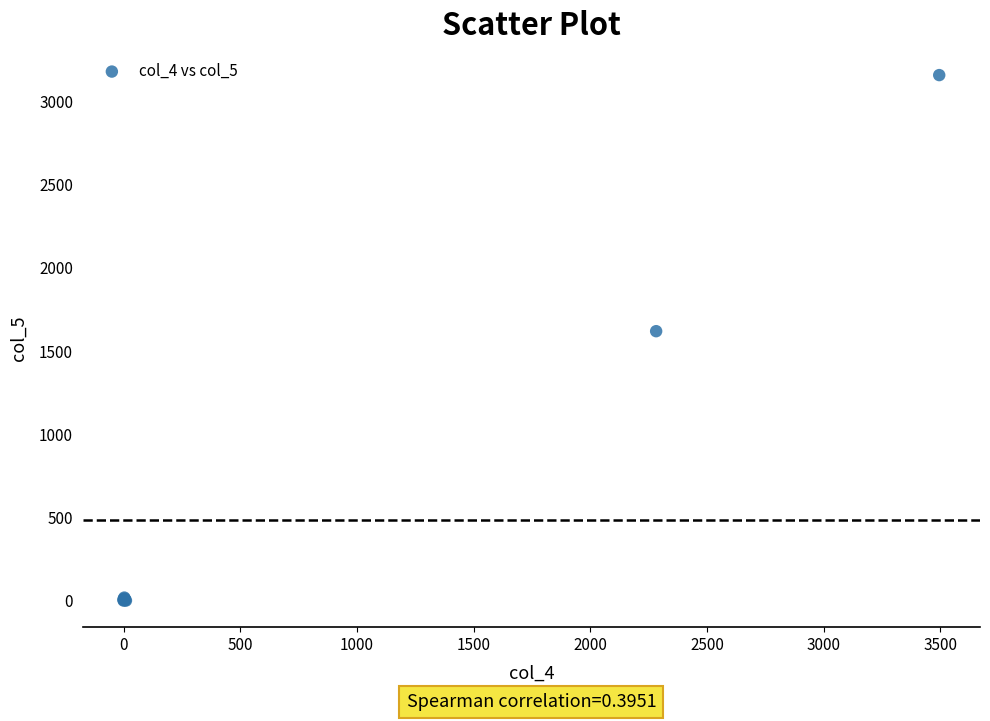

What Y value in the scatter plot is closest to 1579?

1619